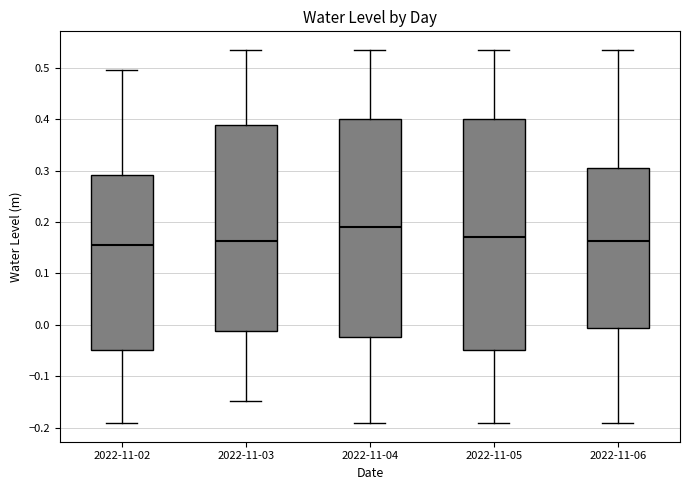

Reading left to right, read every box against the y-axis: the position of its median line, the range the box covers, and the ends of its whiskers. The values are not printed on the chart, so give them approximately, as read against the axis.

2022-11-02: median 0.16, box -0.05 to 0.29, whiskers -0.19 to 0.50
2022-11-03: median 0.16, box -0.01 to 0.39, whiskers -0.15 to 0.53
2022-11-04: median 0.19, box -0.02 to 0.40, whiskers -0.19 to 0.53
2022-11-05: median 0.17, box -0.05 to 0.40, whiskers -0.19 to 0.53
2022-11-06: median 0.16, box -0.01 to 0.30, whiskers -0.19 to 0.53